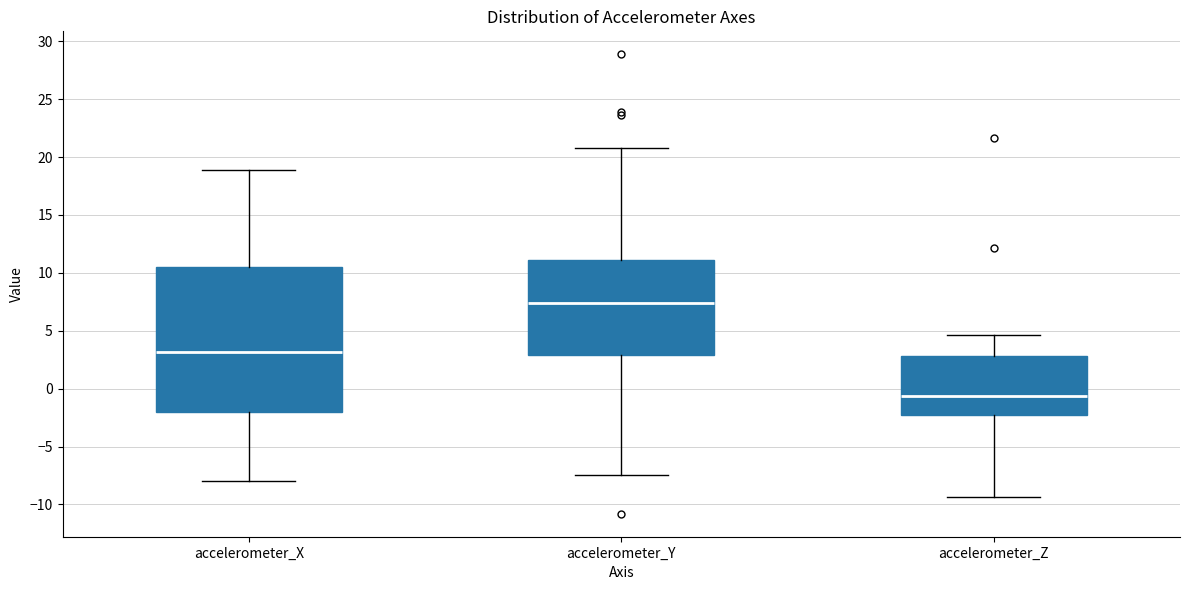

Reading left to right, read every box against the y-axis: the position of its median line, the range the box covers, and the ends of its whiskers. The values are not printed on the chart, so give them approximately, as read against the axis.

accelerometer_X: median 3.0, box -2.0 to 10.5, whiskers -8.0 to 19.0
accelerometer_Y: median 7.5, box 3.0 to 11.0, whiskers -7.5 to 20.5
accelerometer_Z: median -0.5, box -2.5 to 3.0, whiskers -9.5 to 4.5